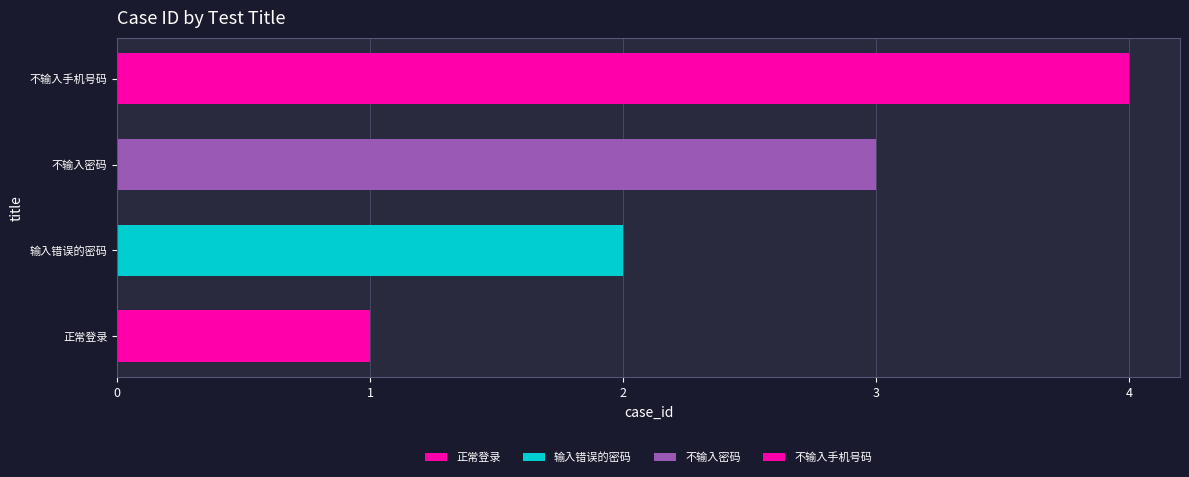

How many data points are less than 3?

2